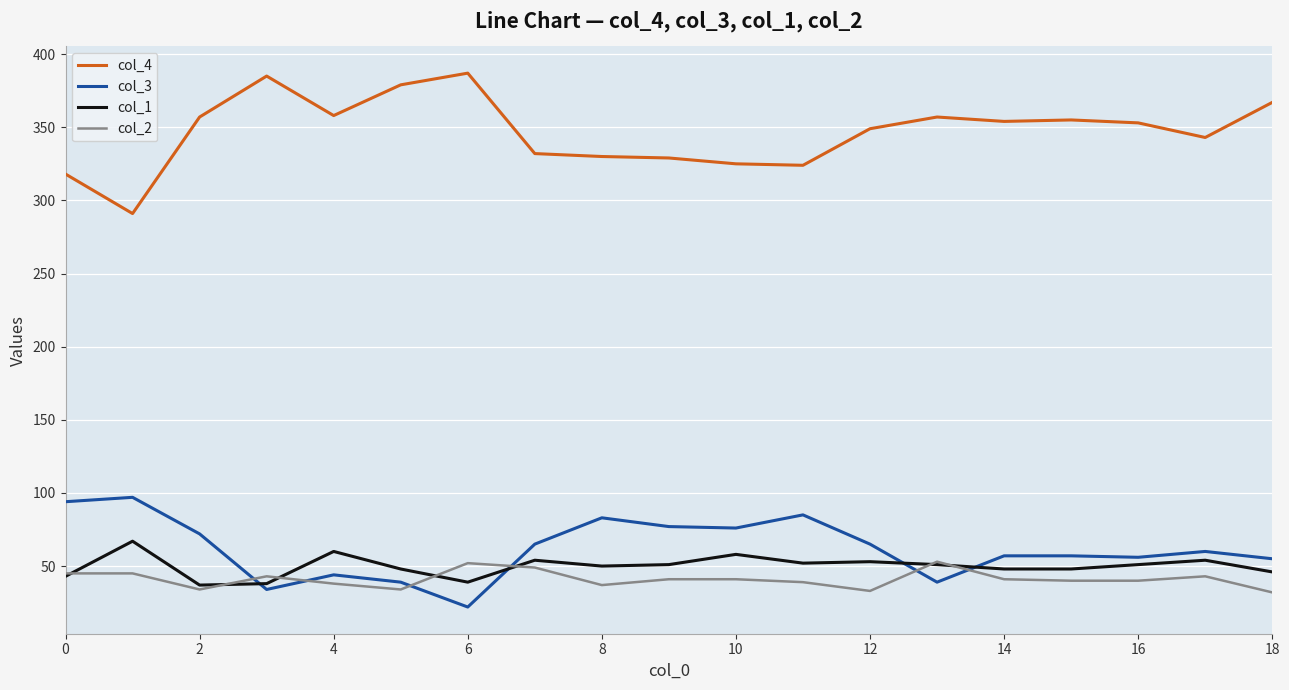

What is the maximum value for col_2?

53